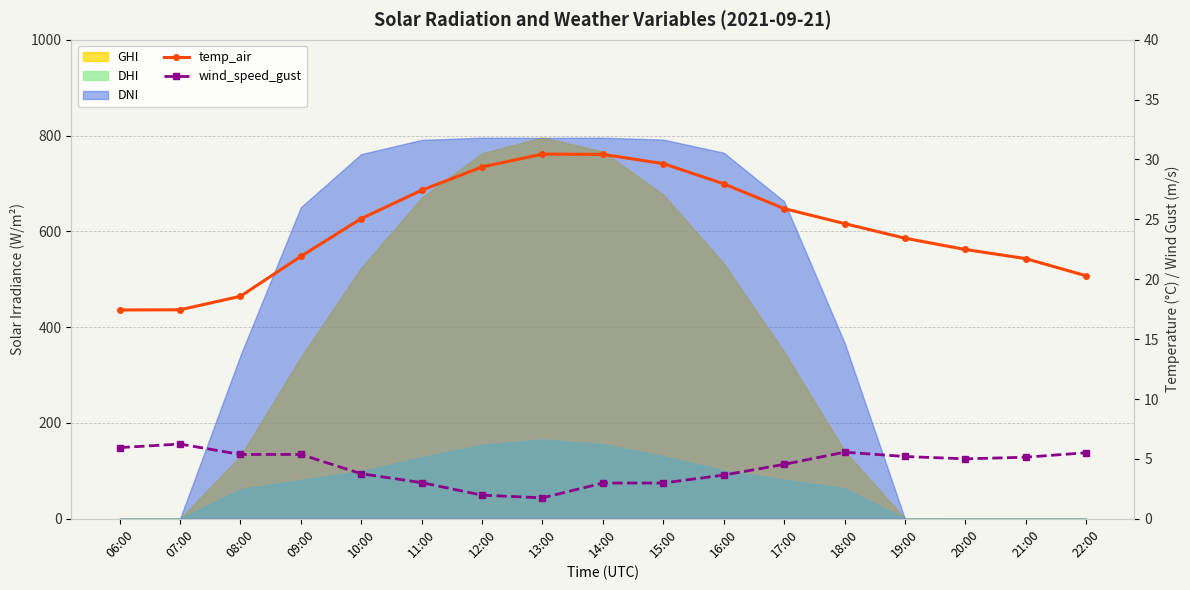

Is it true that wind_speed_gust equals 9.1 at 21:00?

False